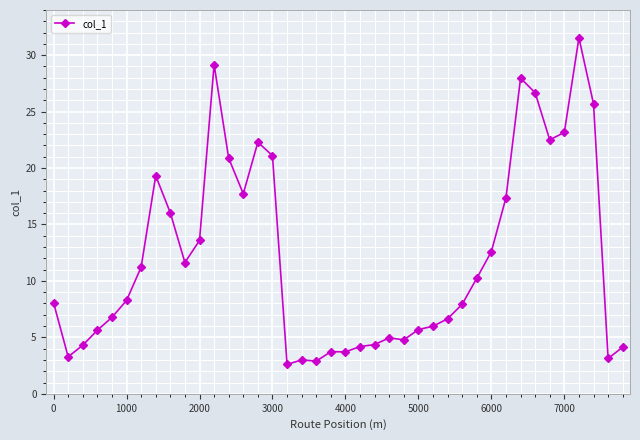

What is the greatest value displayed?

31.5